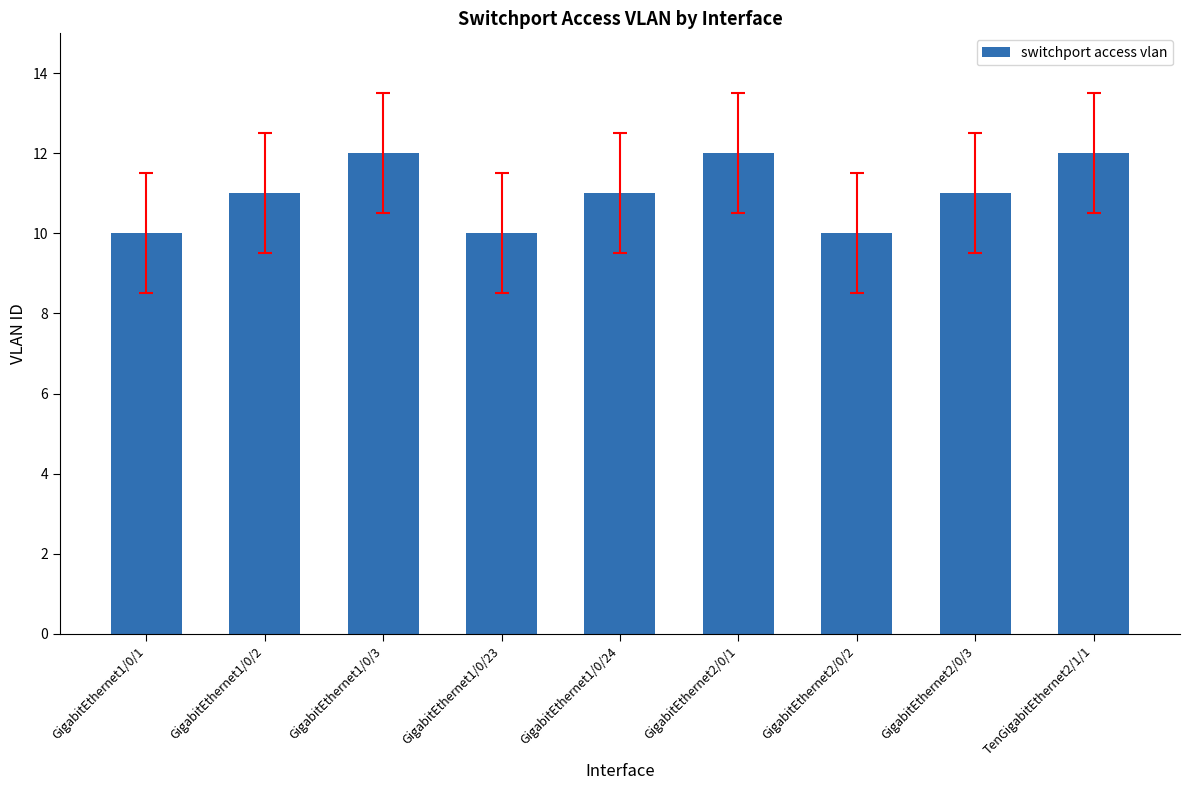

Reading right to left, what are all the values shown in this chart?

TenGigabitEthernet2/1/1=12	GigabitEthernet2/0/3=11	GigabitEthernet2/0/2=10	GigabitEthernet2/0/1=12	GigabitEthernet1/0/24=11	GigabitEthernet1/0/23=10	GigabitEthernet1/0/3=12	GigabitEthernet1/0/2=11	GigabitEthernet1/0/1=10